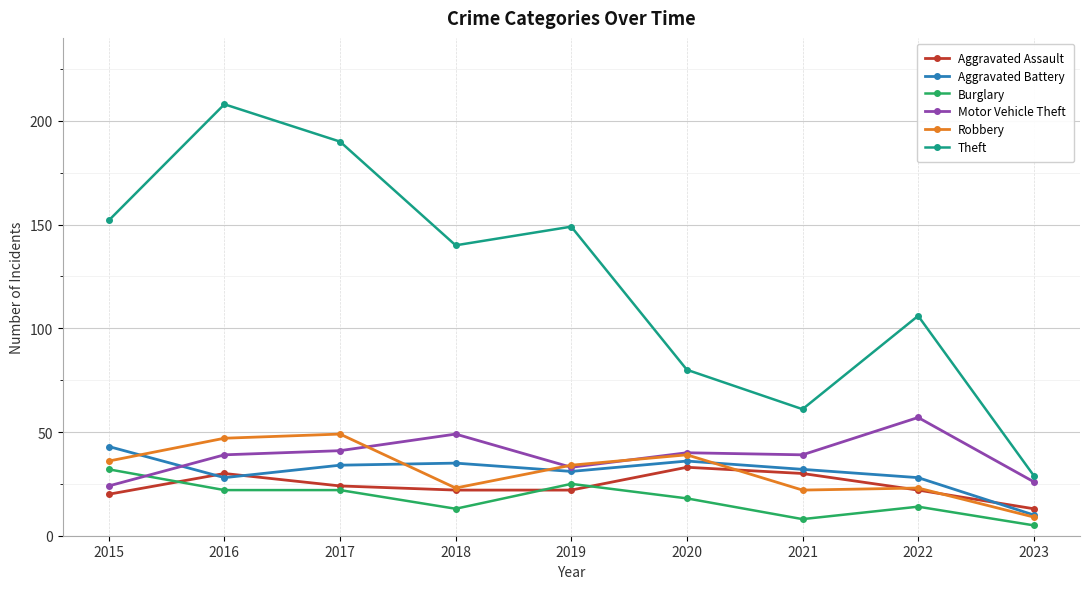

What are all the series names shown in the legend?

Aggravated Assault, Aggravated Battery, Burglary, Motor Vehicle Theft, Robbery, Theft